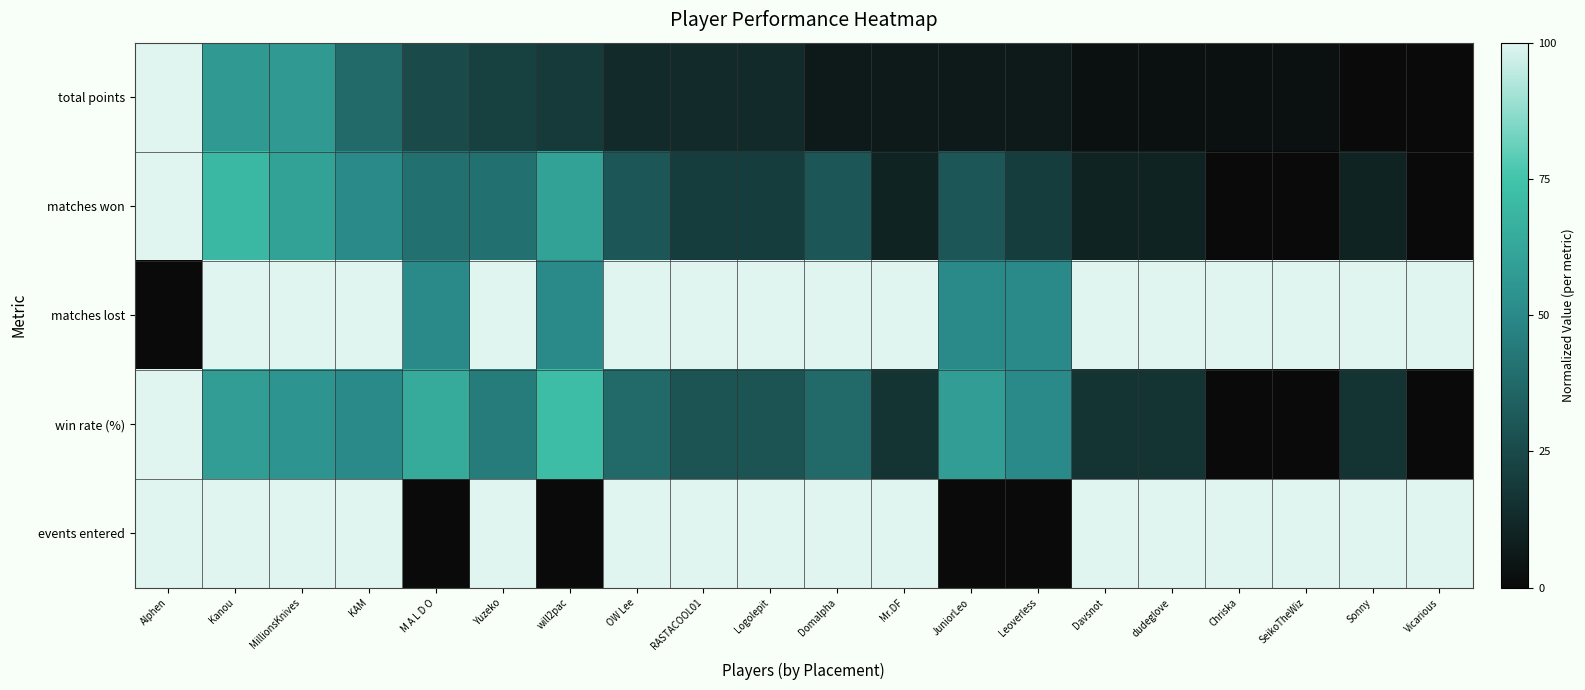

What is the total value across all series at Yuzeko?

305.7